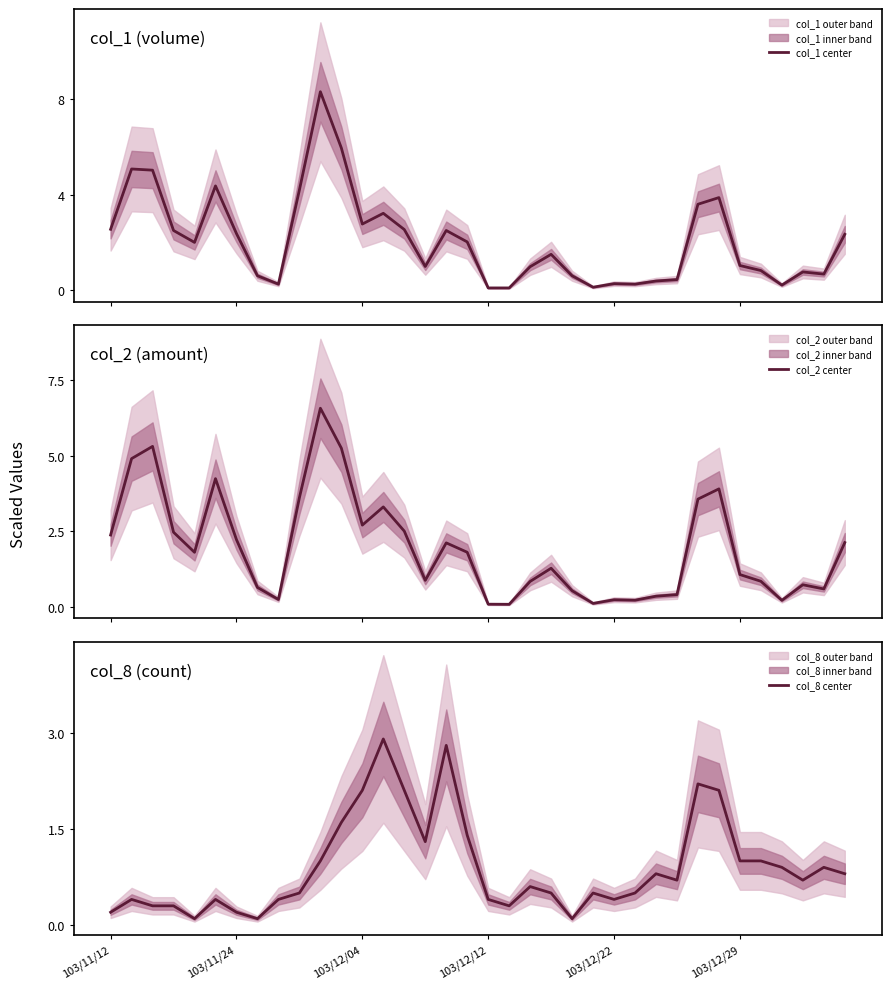

What value does the col_1 center series have at 32?

0.2